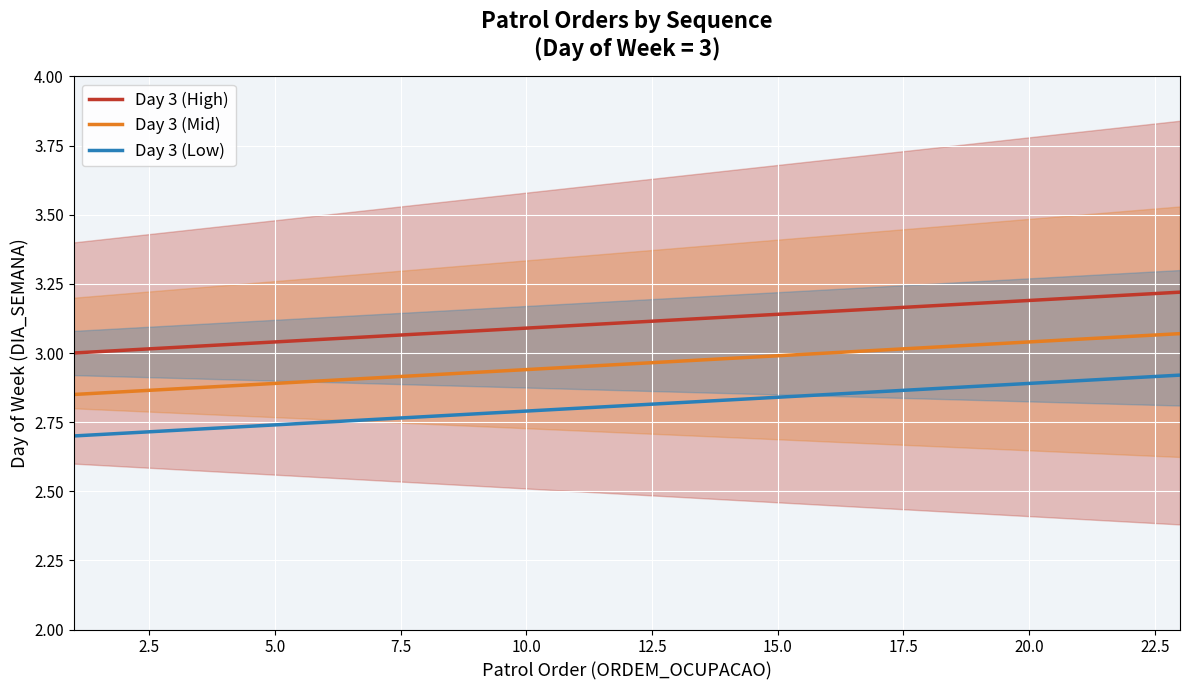

True or false: Day 3 (Low) and Day 3 (Mid) cross at least once.

False